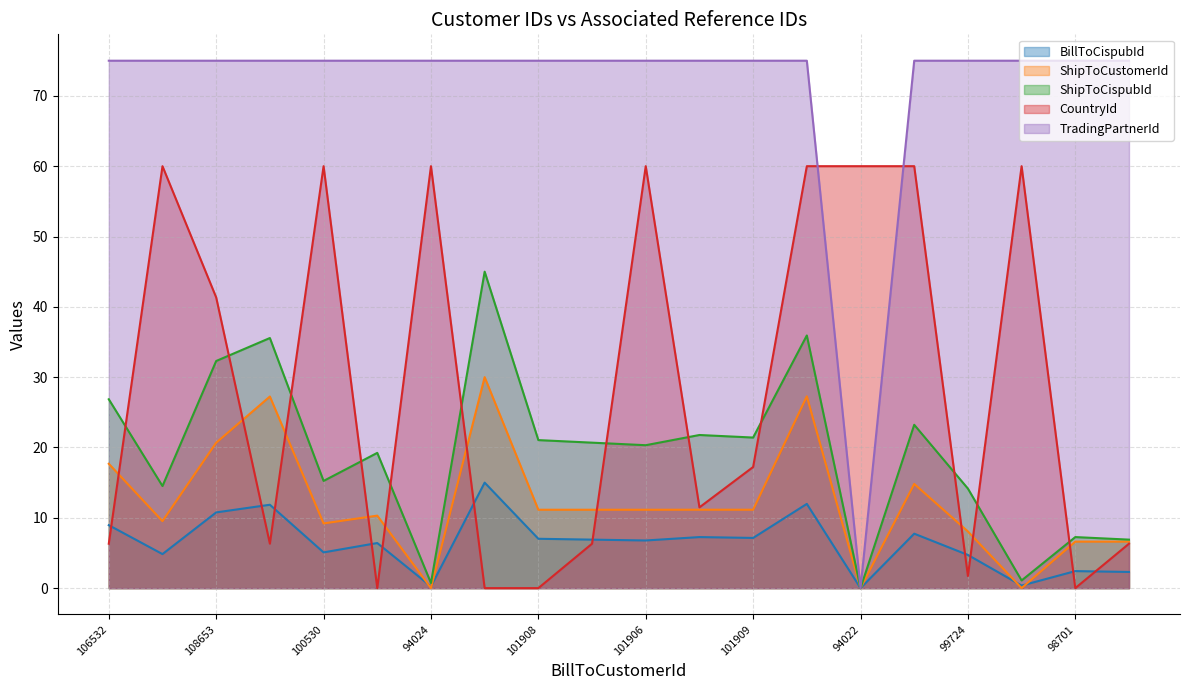

The TradingPartnerId series shows 75.0 at 101315. True or false?

True